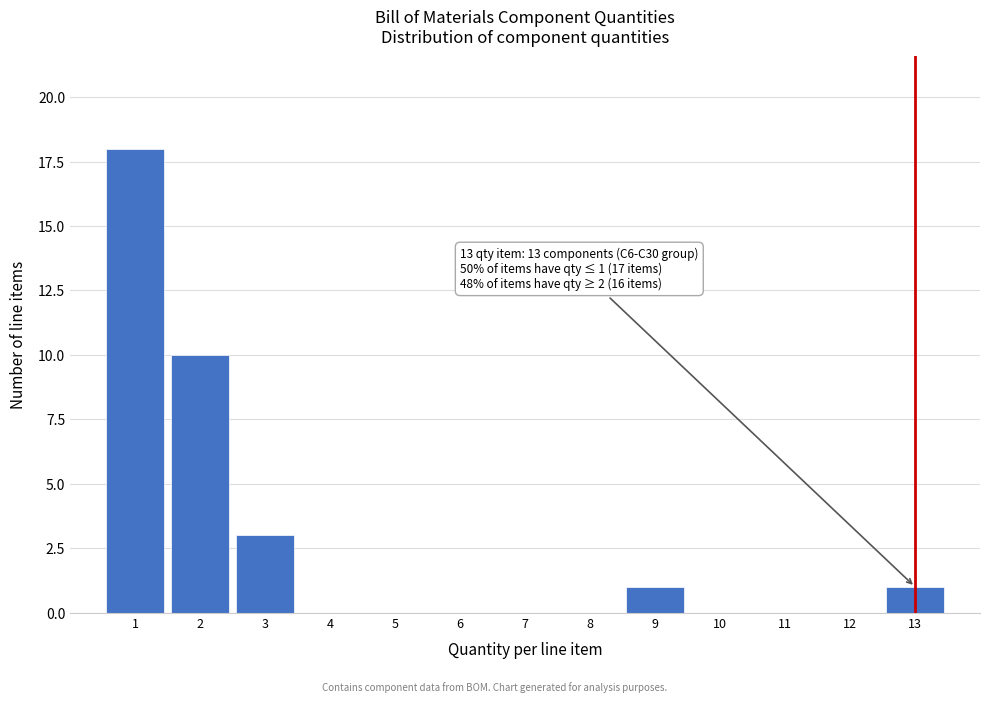

Over which range of the x-axis is the bar tallest?

0.5 to 1.5